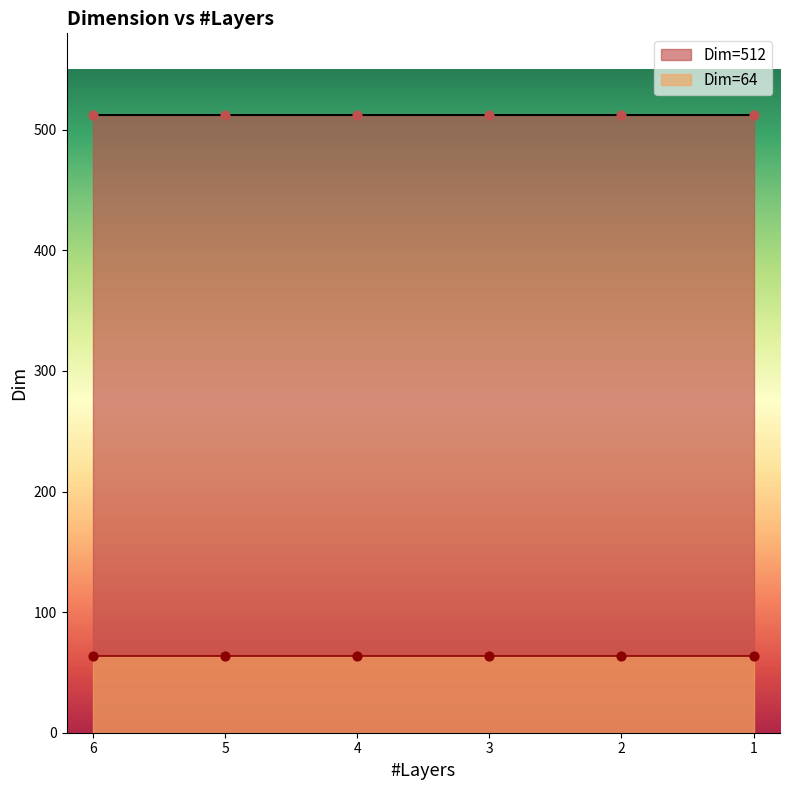

Which series contains the highest Y value?

Dim=512